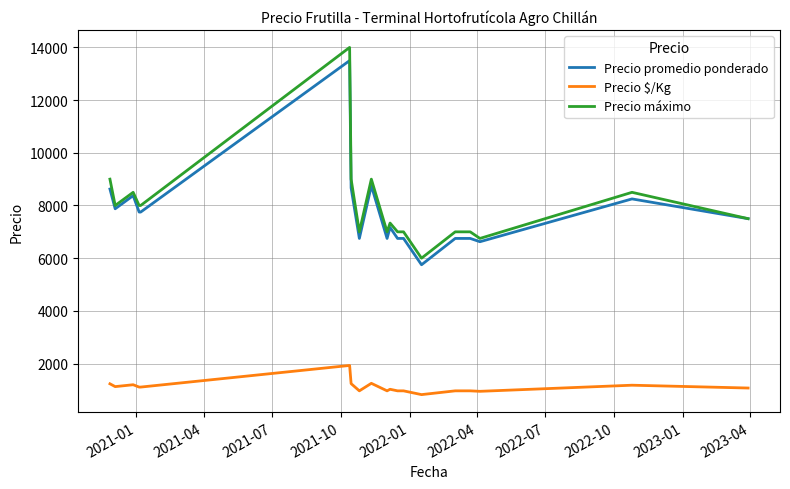

What are all the series names shown in the legend?

Precio promedio ponderado, Precio $/Kg, Precio máximo